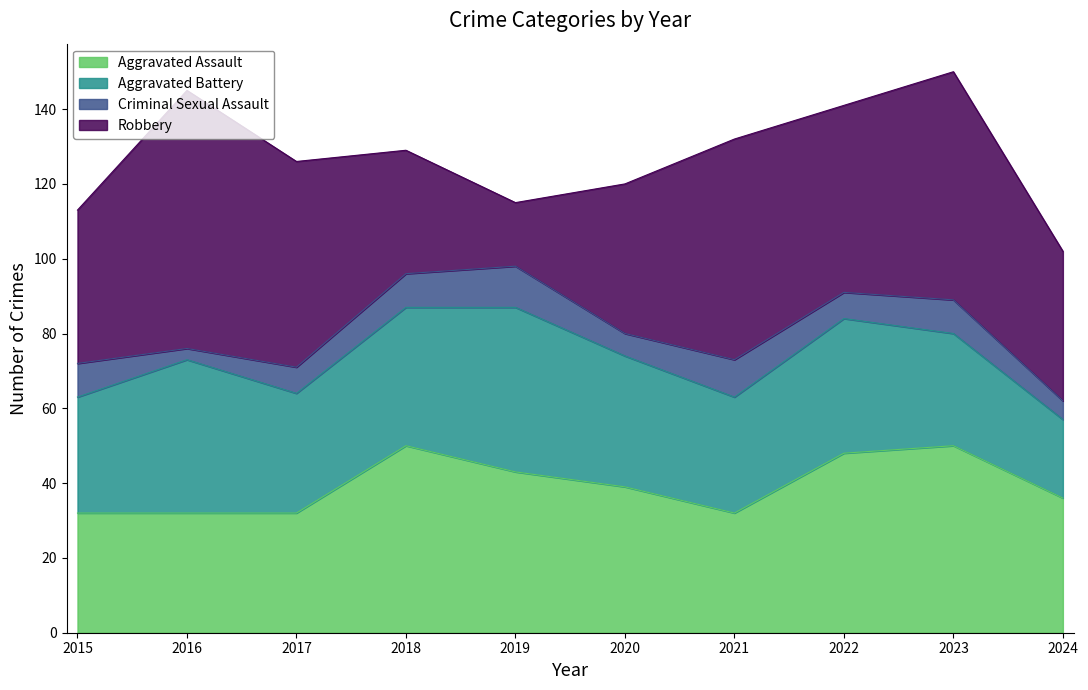

At 2024, list the series in order from largest to smallest.

Robbery, Aggravated Assault, Aggravated Battery, Criminal Sexual Assault